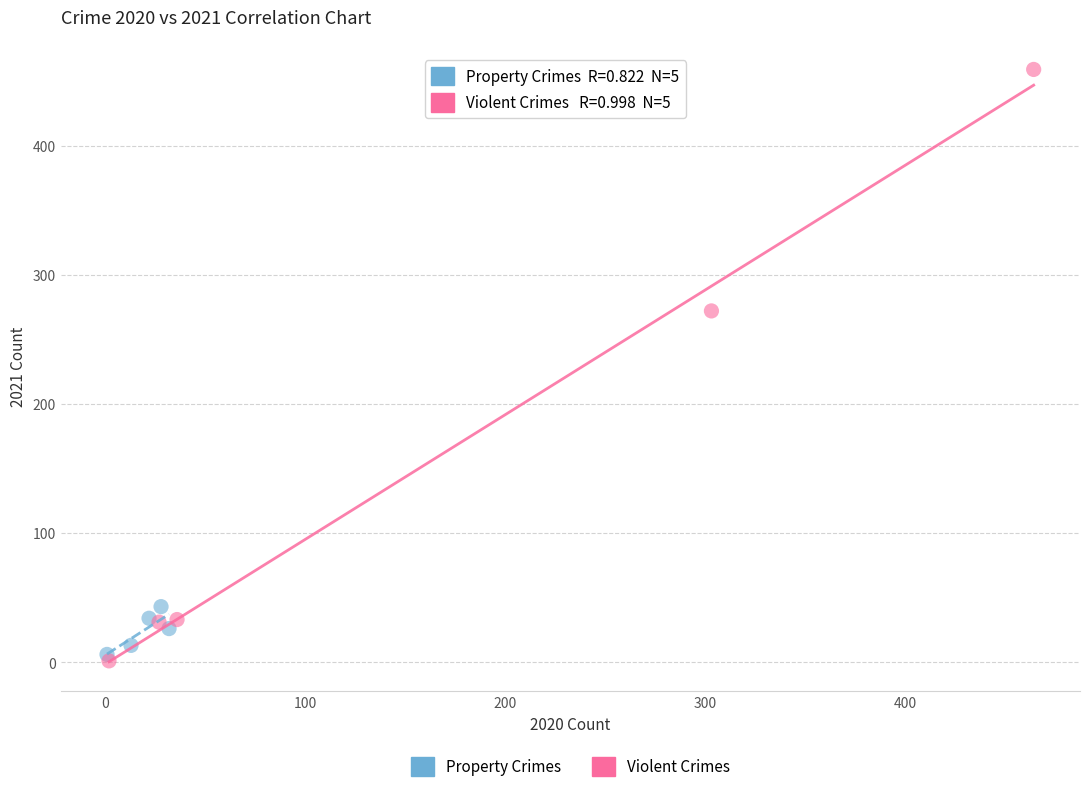

Which series has the widest spread of Y values?

Violent Crimes